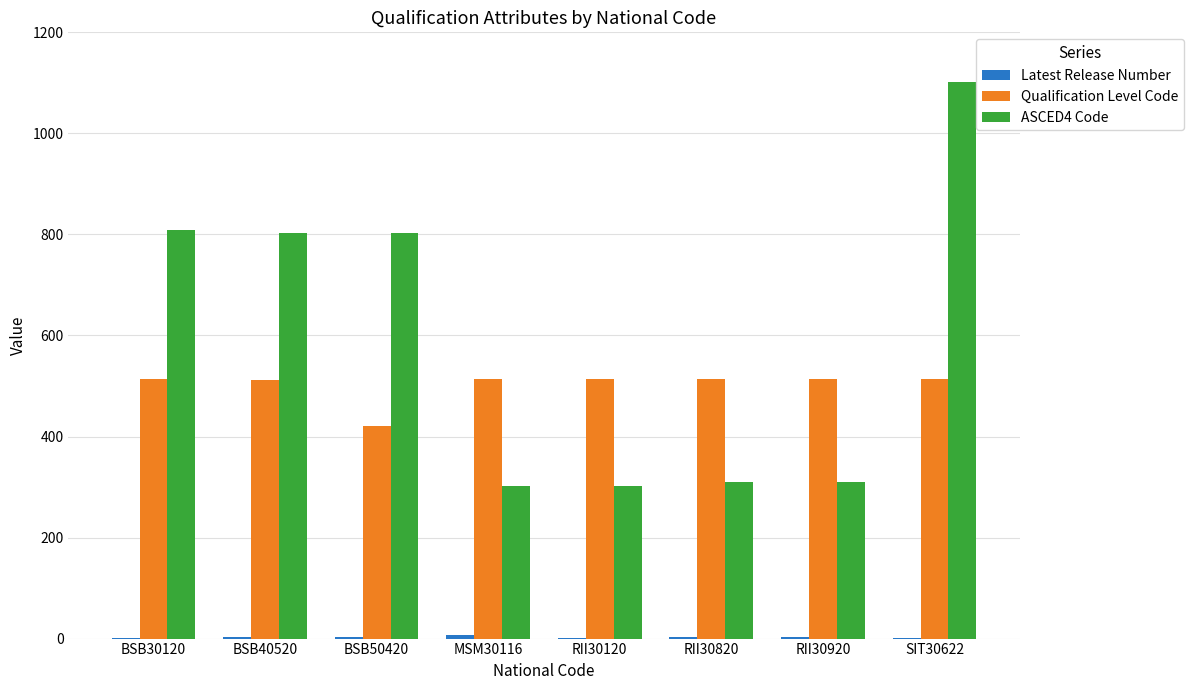

At which category does the chart reach its peak across all series?

SIT30622